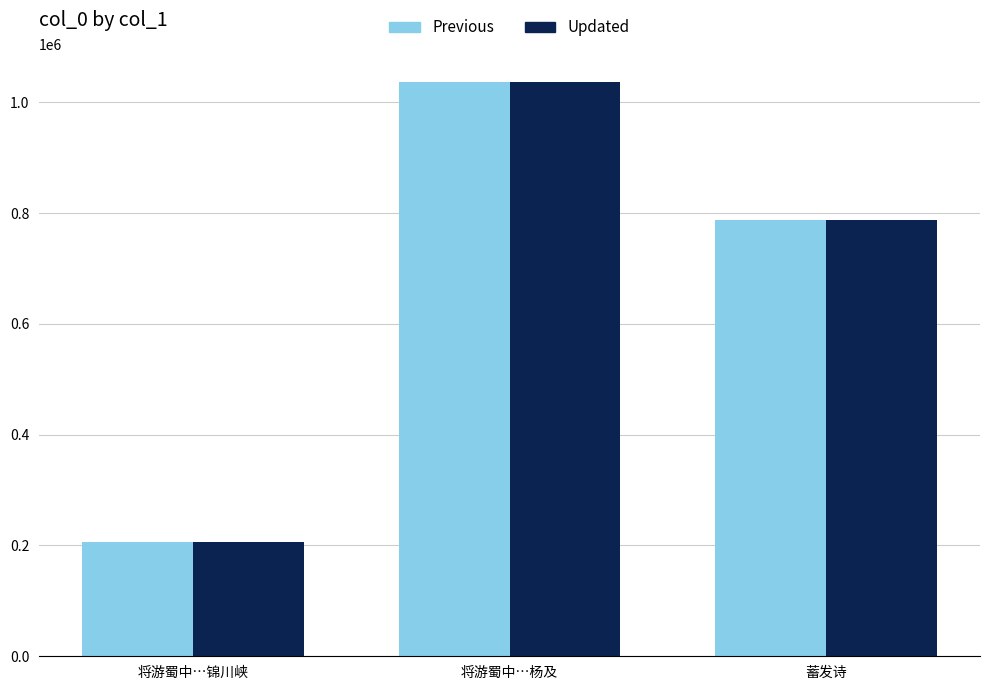

Are the bars horizontal?

No